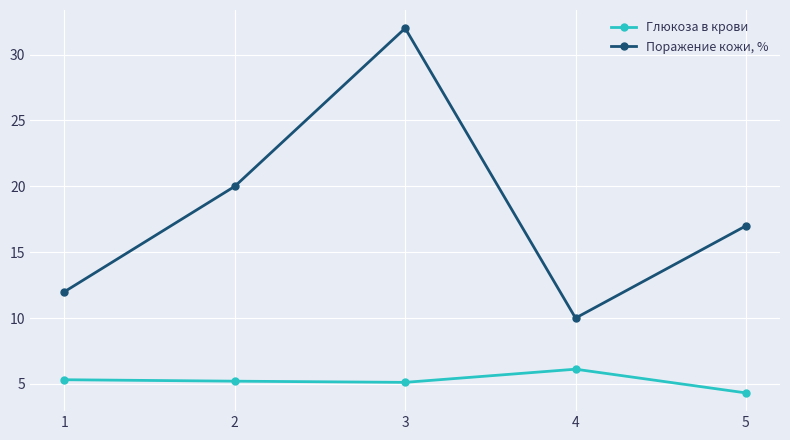

Which category has the highest value across all series?

3